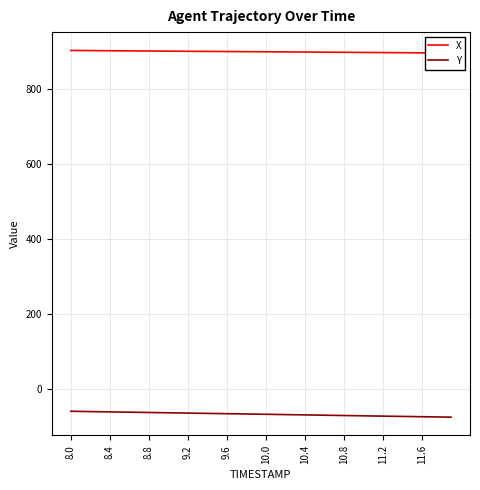

What is the lowest value of the Y series?

-76.1